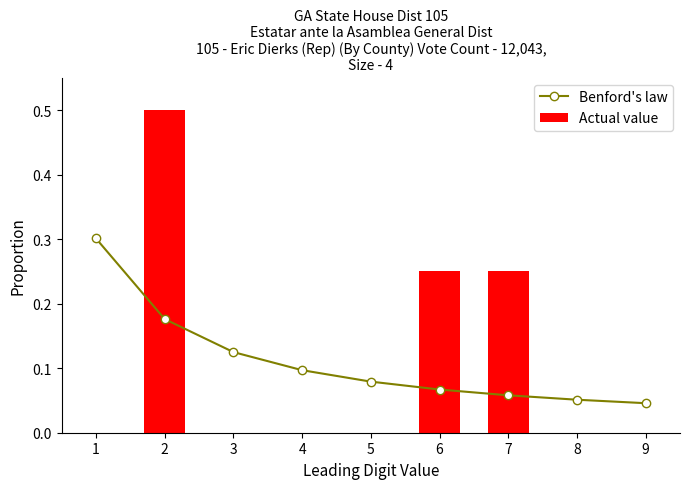

What is the maximum value for Benford's law?

0.3